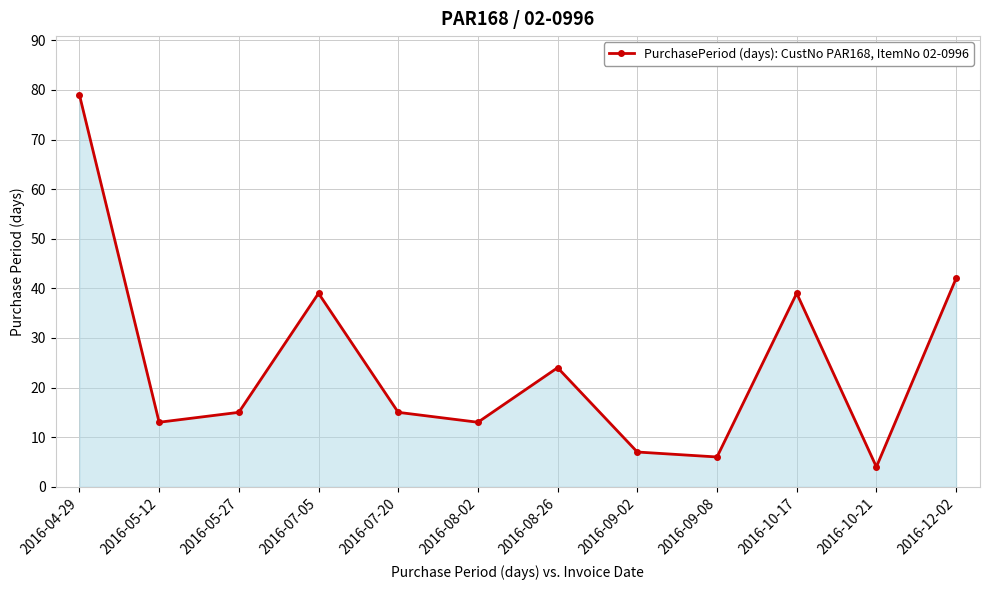

What is the sum of the values at 2016-09-08 and 2016-07-20?

21